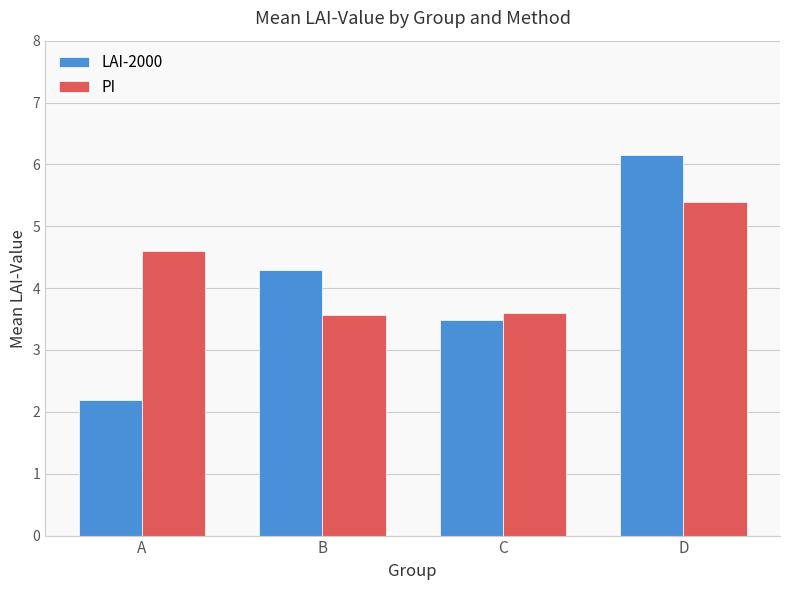

Reading right to left, transcribe all the data shown in this chart.

LAI-2000: D=6.2	C=3.5	B=4.3	A=2.2
PI: D=5.4	C=3.6	B=3.6	A=4.6